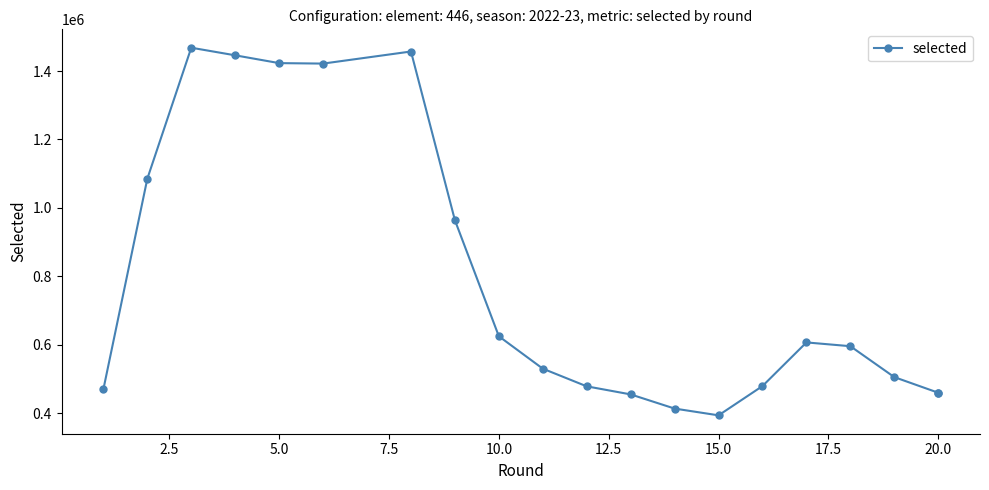

How many data points does each series have?

20